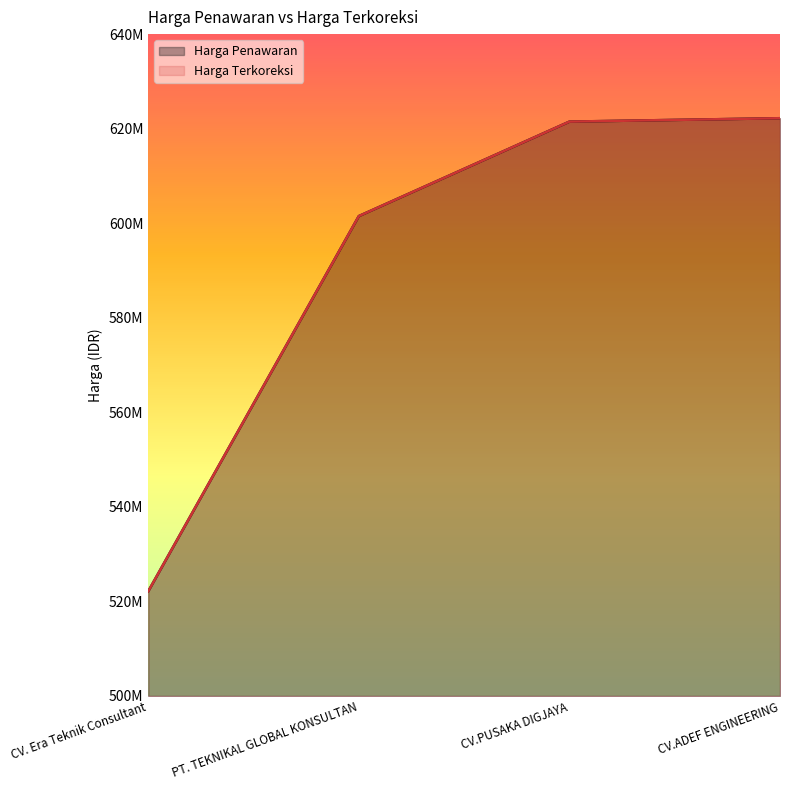

At CV. Era Teknik Consultant, list the series in order from smallest to largest.

Harga Penawaran, Harga Terkoreksi